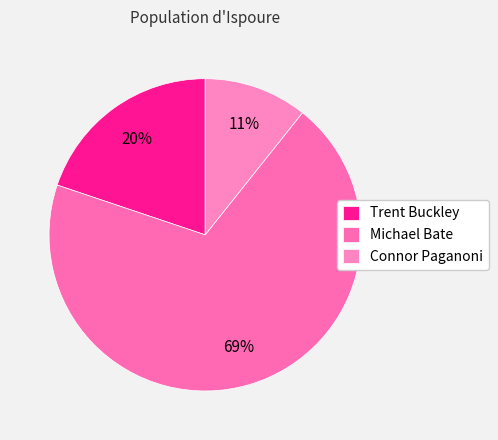

Which category accounts for the majority?

Michael Bate